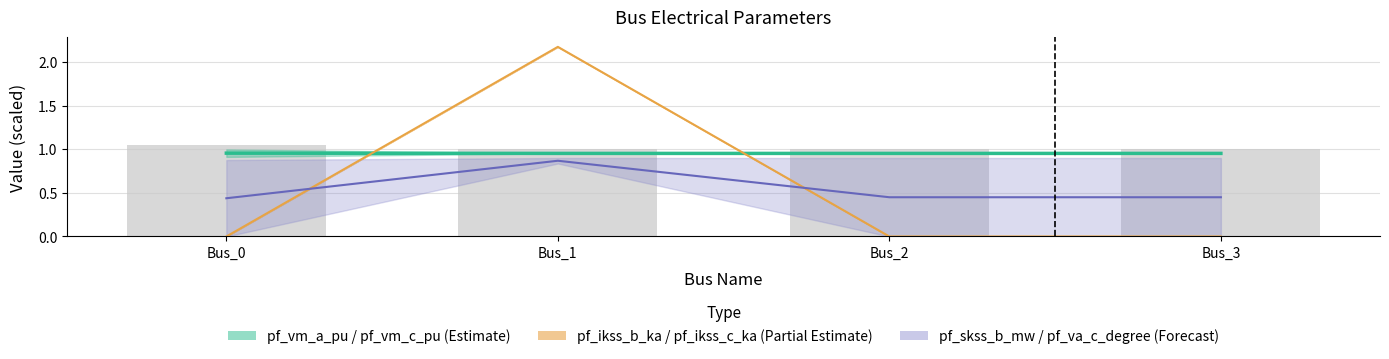

Does the chart contain any negative values?

No